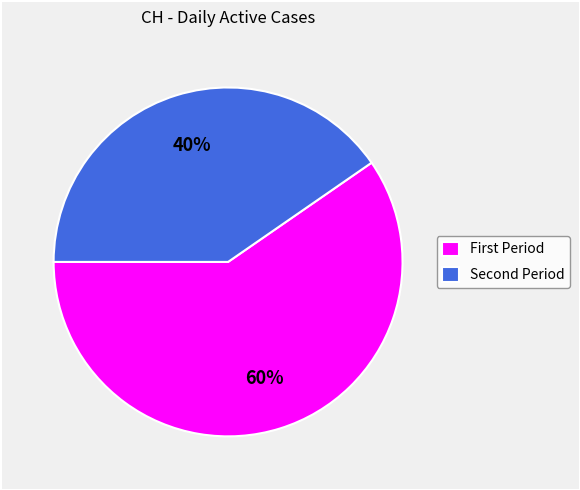

How many slices are in this pie chart?

2